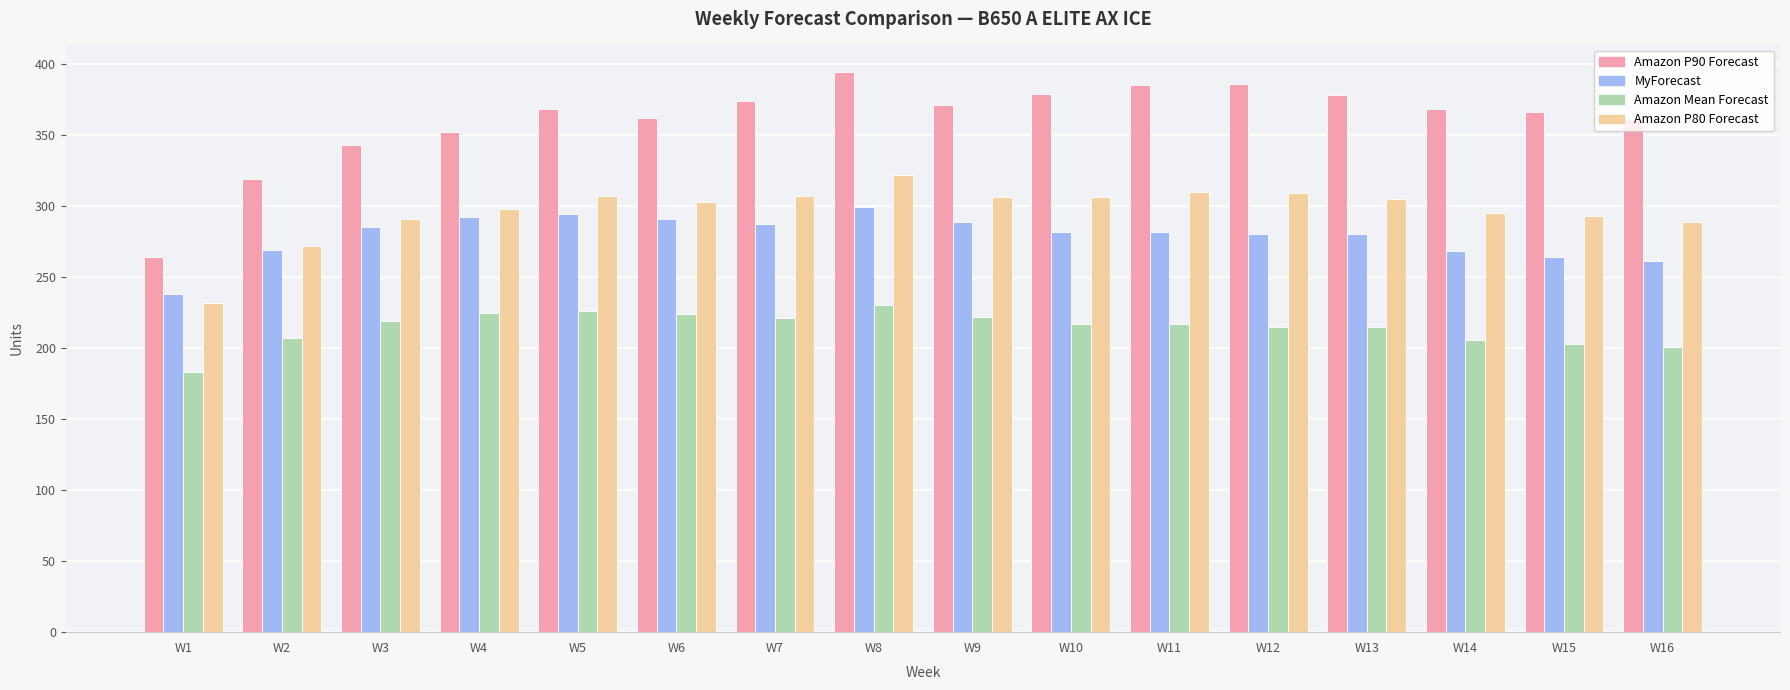

How many bars are there in each group?

4